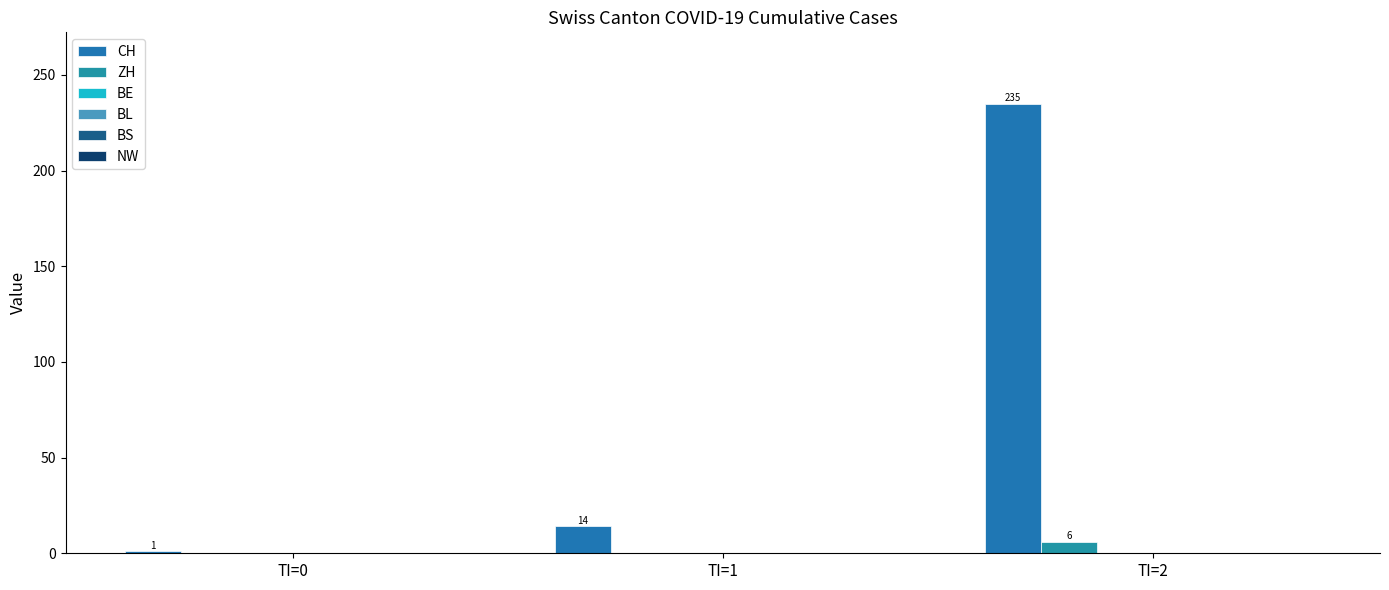

Reading left to right, extract all data points from this chart.

CH: 1	14	235
ZH: 0	0	6
BE: 0	0	0
BL: 0	0	0
BS: 0	0	0
NW: 0	0	0